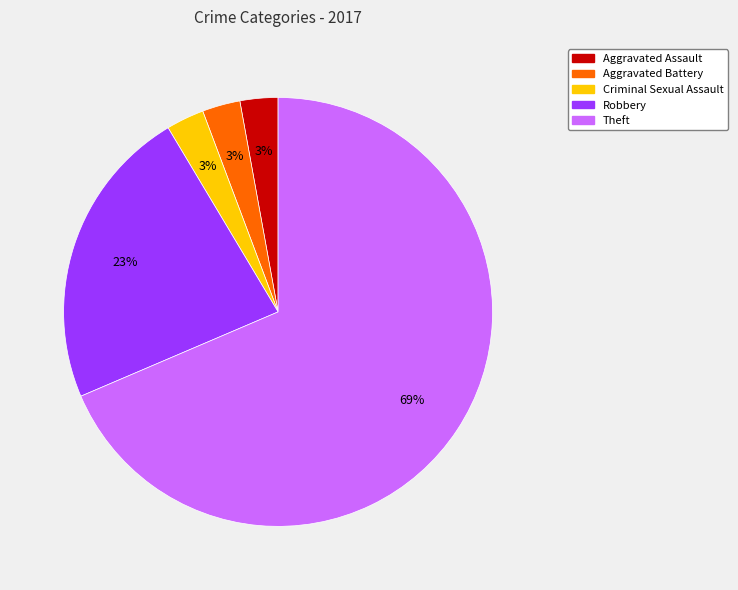

To the nearest percent, what is the average slice percentage?

20%